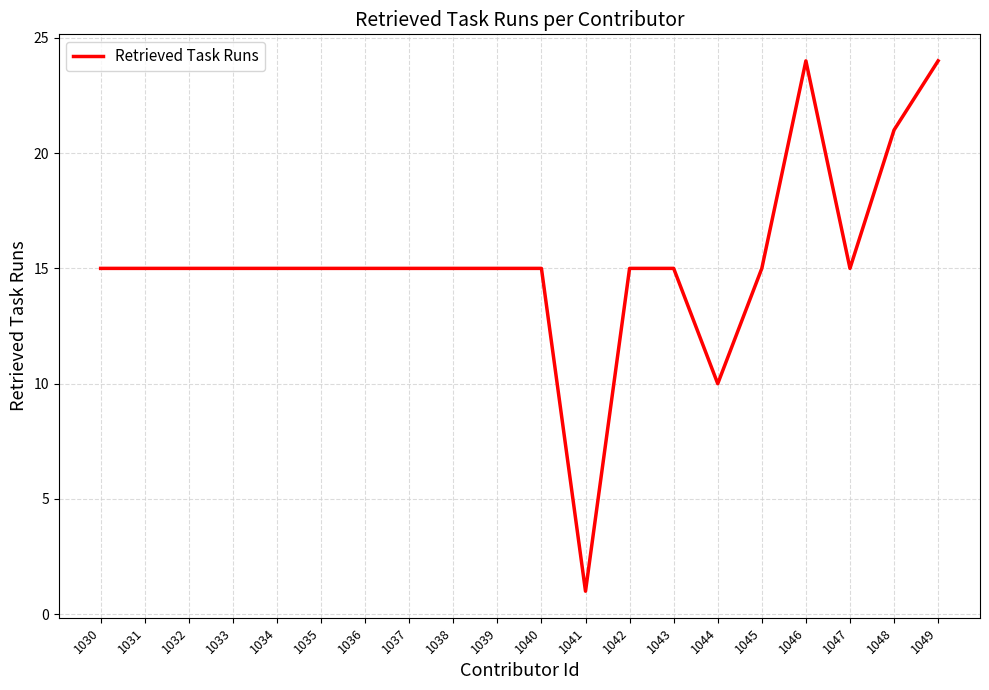

Reading left to right, list all the values displayed in this chart.

15	15	15	15	15	15	15	15	15	15	15	1	15	15	10	15	24	15	21	24